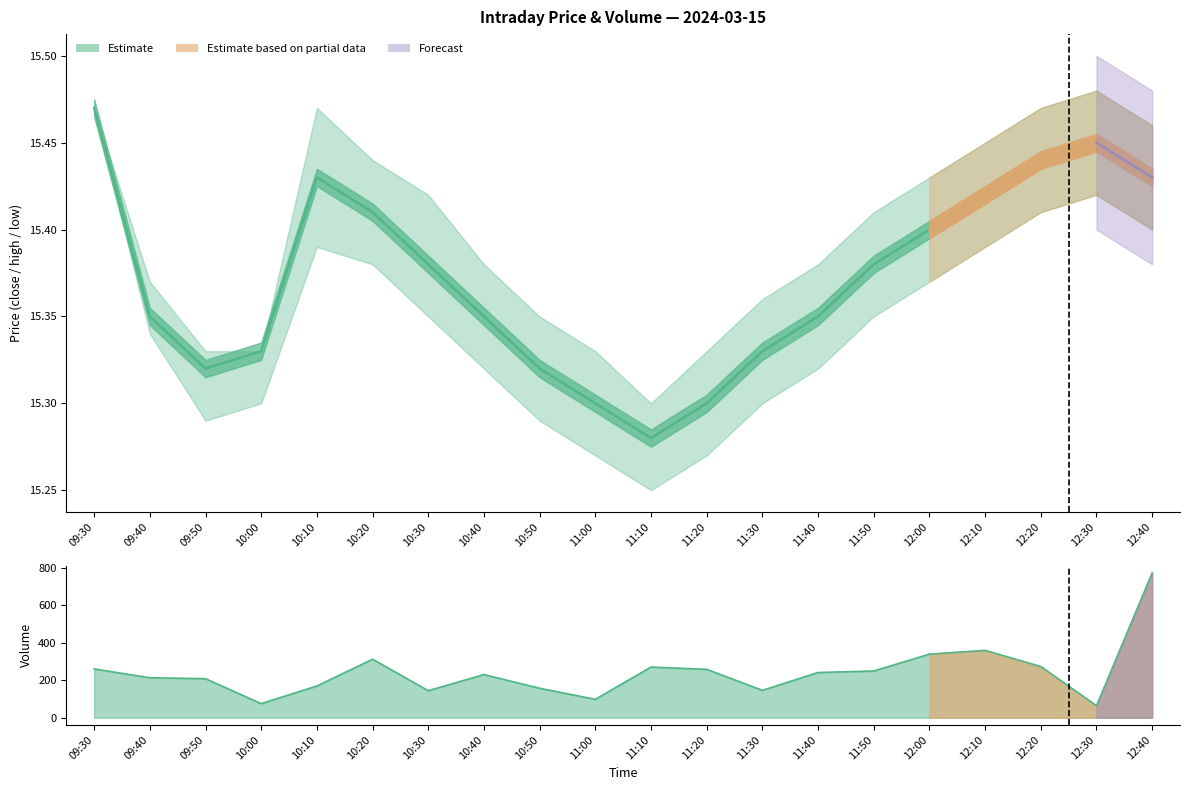

How many points are higher than both their immediate neighbors (excluding endpoints)?

2